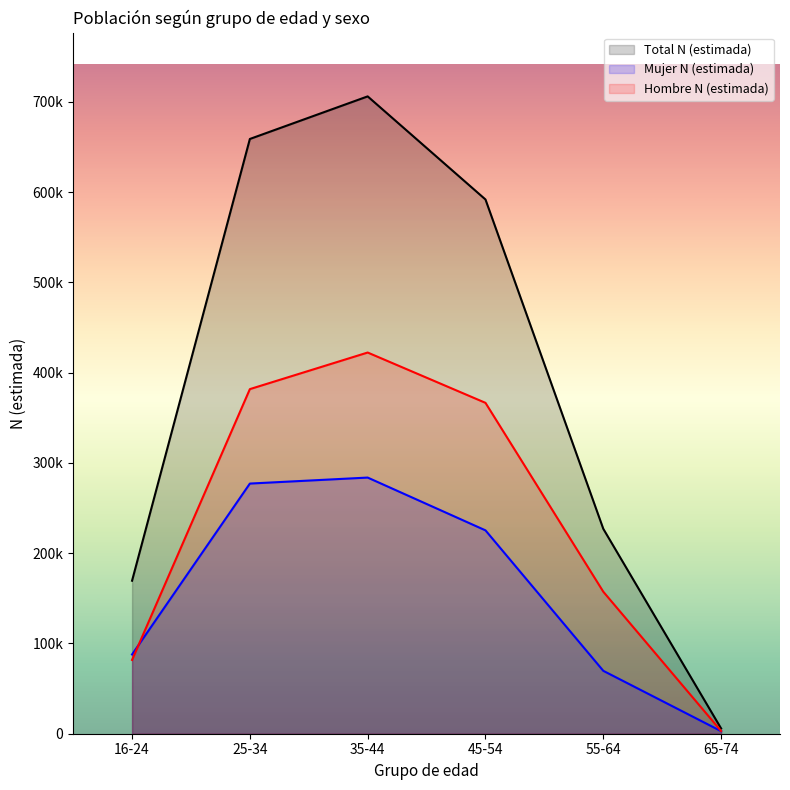

At which category does the chart reach its peak across all series?

35-44